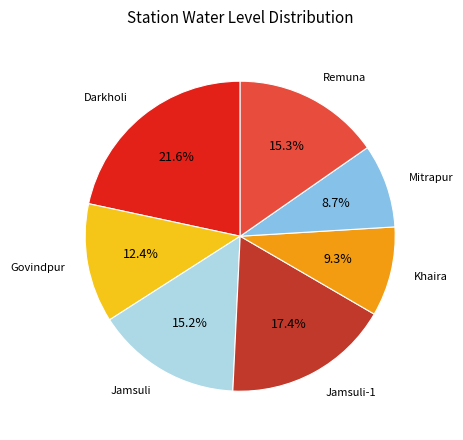

How many slices are in this pie chart?

7